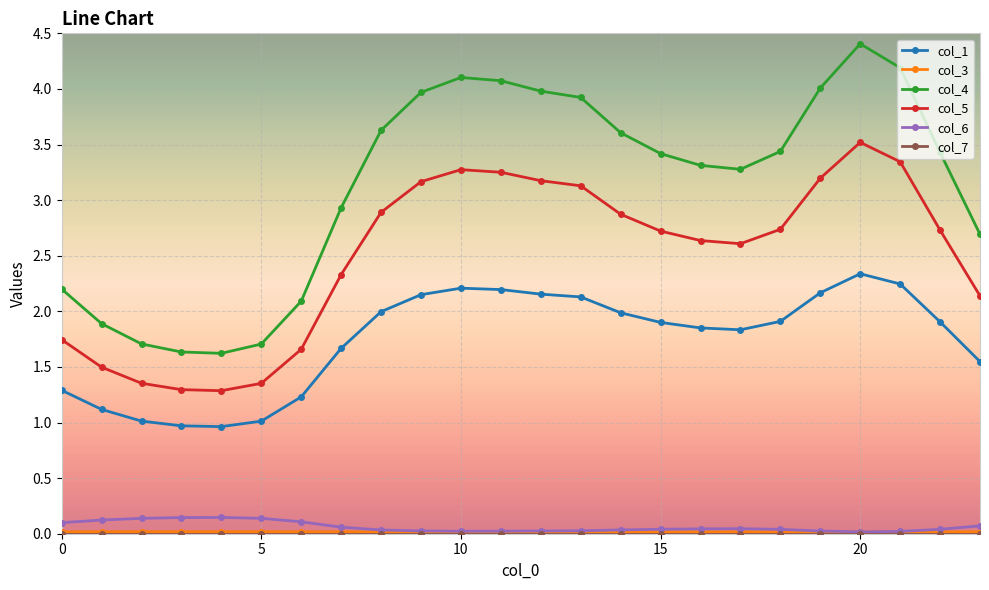

At how many categories does at least one series exceed 3?

15